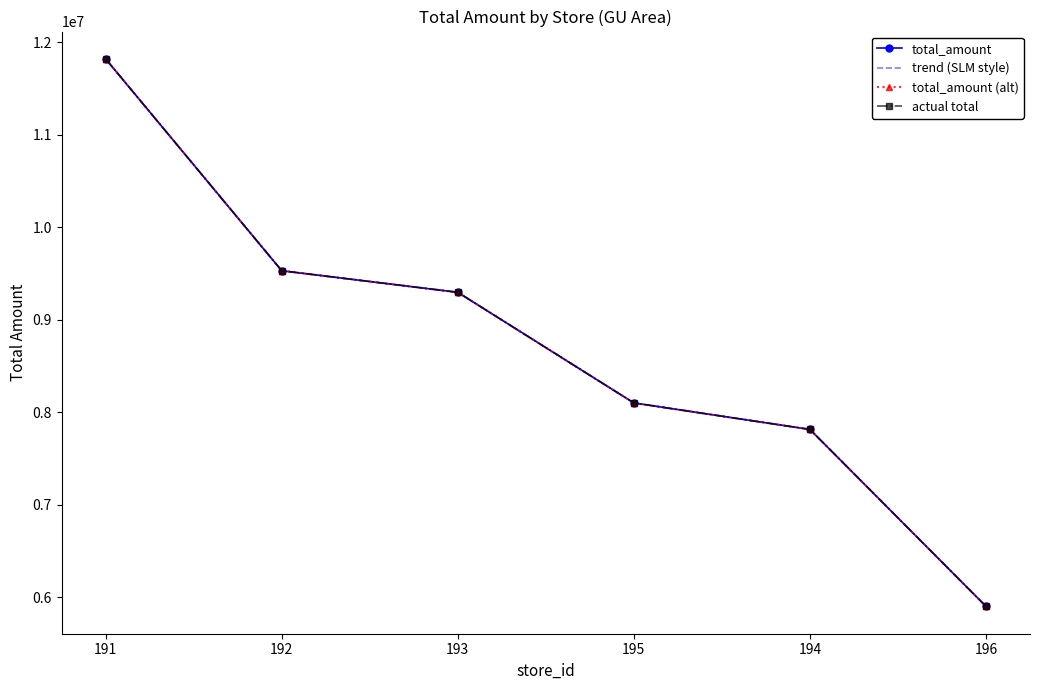

Is this an area chart (filled region under the line)?

No